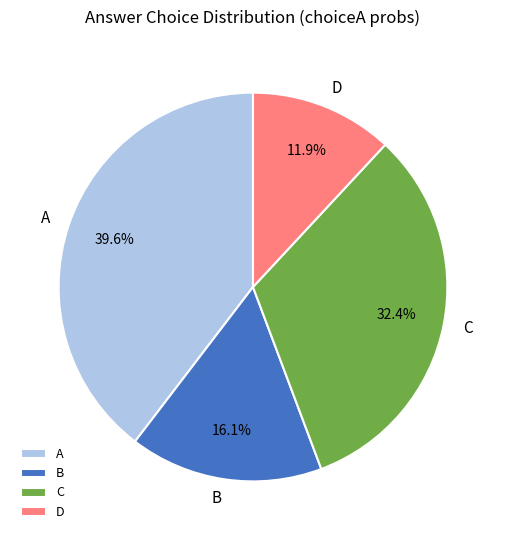

What is the total percentage of D and C?

44.3%